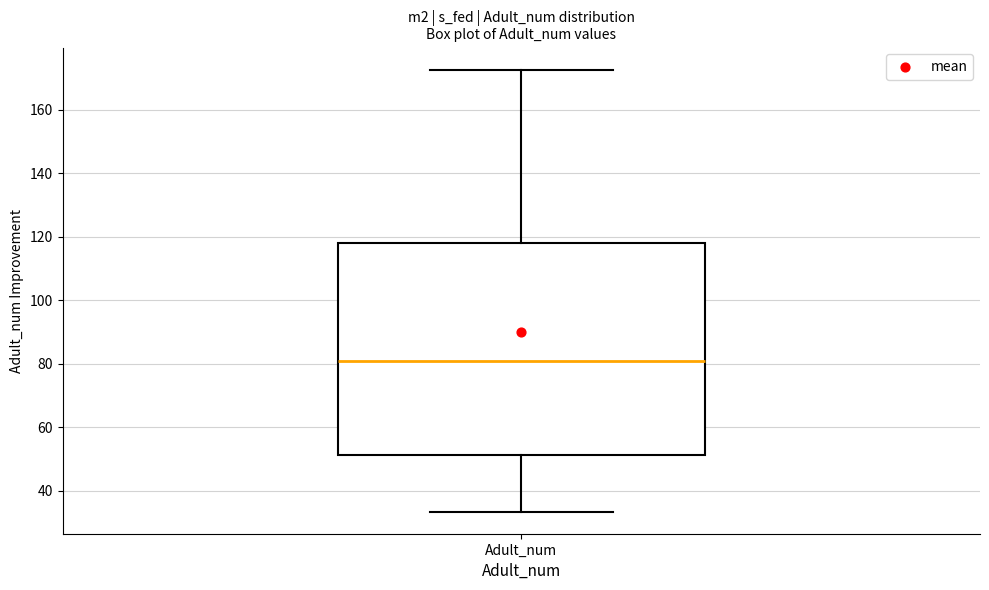

Read this box plot against the y-axis: the position of the median line, the range covered by the box, and the ends of both whiskers. The values are not printed on the chart, so give them approximately, as read against the axis.

median 80, box 52 to 118, whiskers 34 to 172